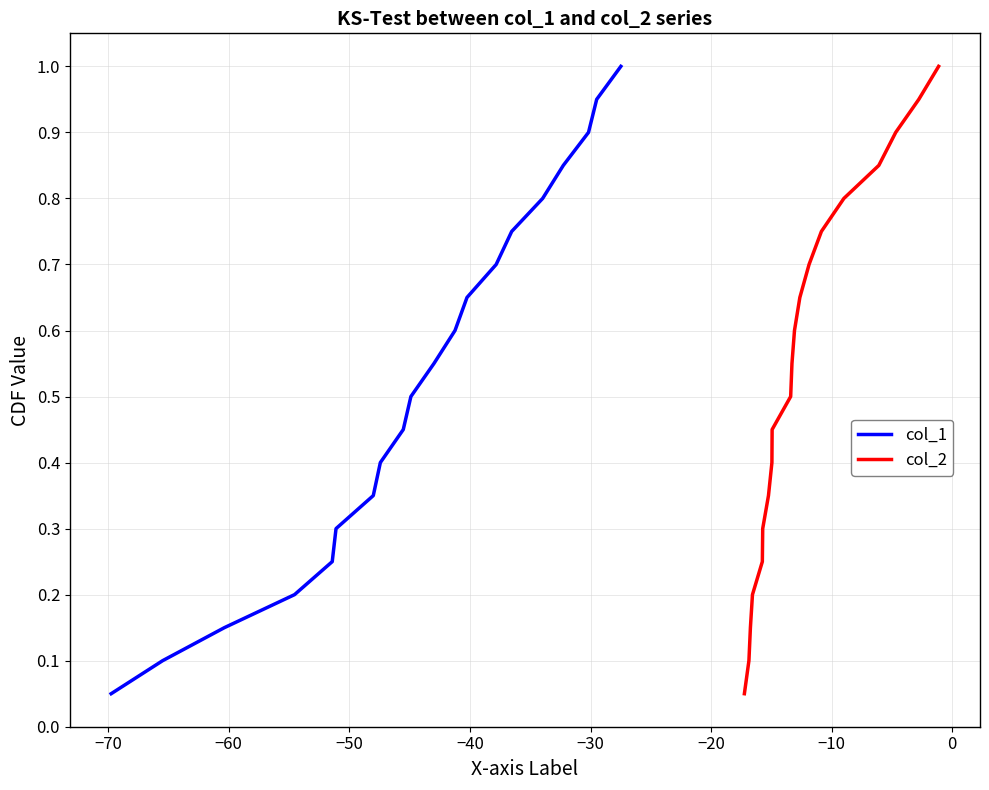

What is the difference between the second highest and minimum values in the col_1 series?

0.9